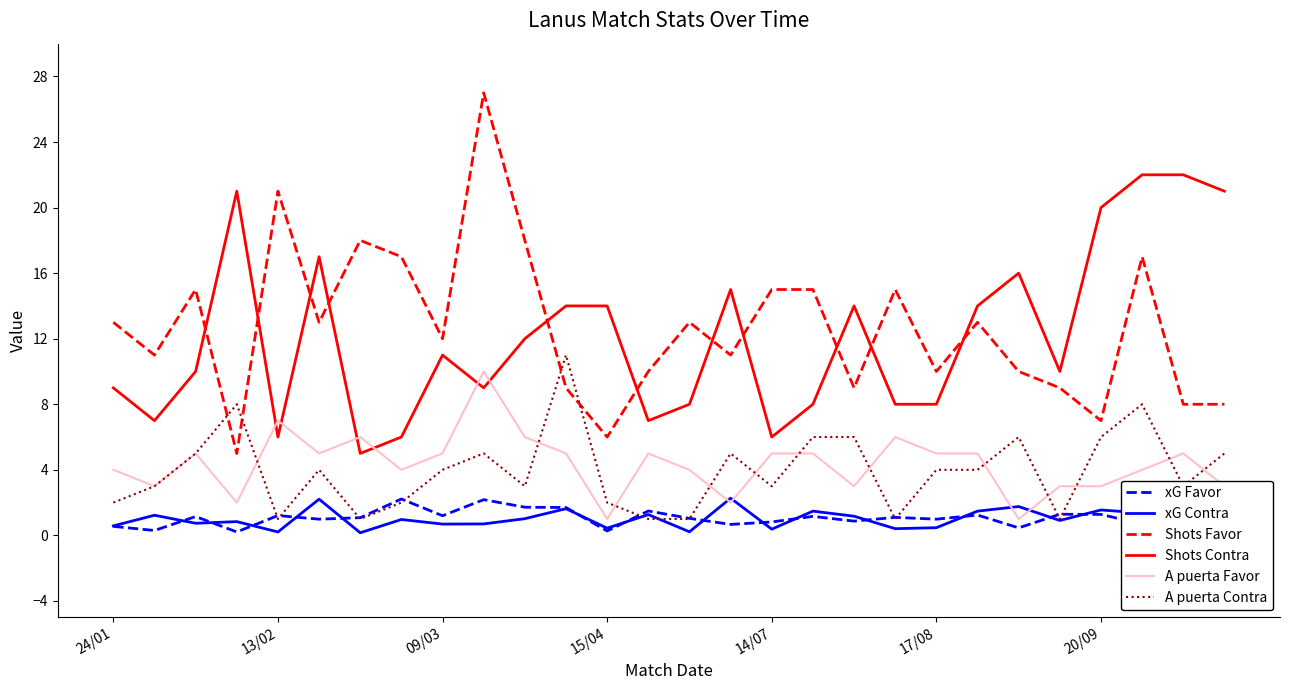

True or false: Shots Contra and A puerta Contra intersect in this chart.

False